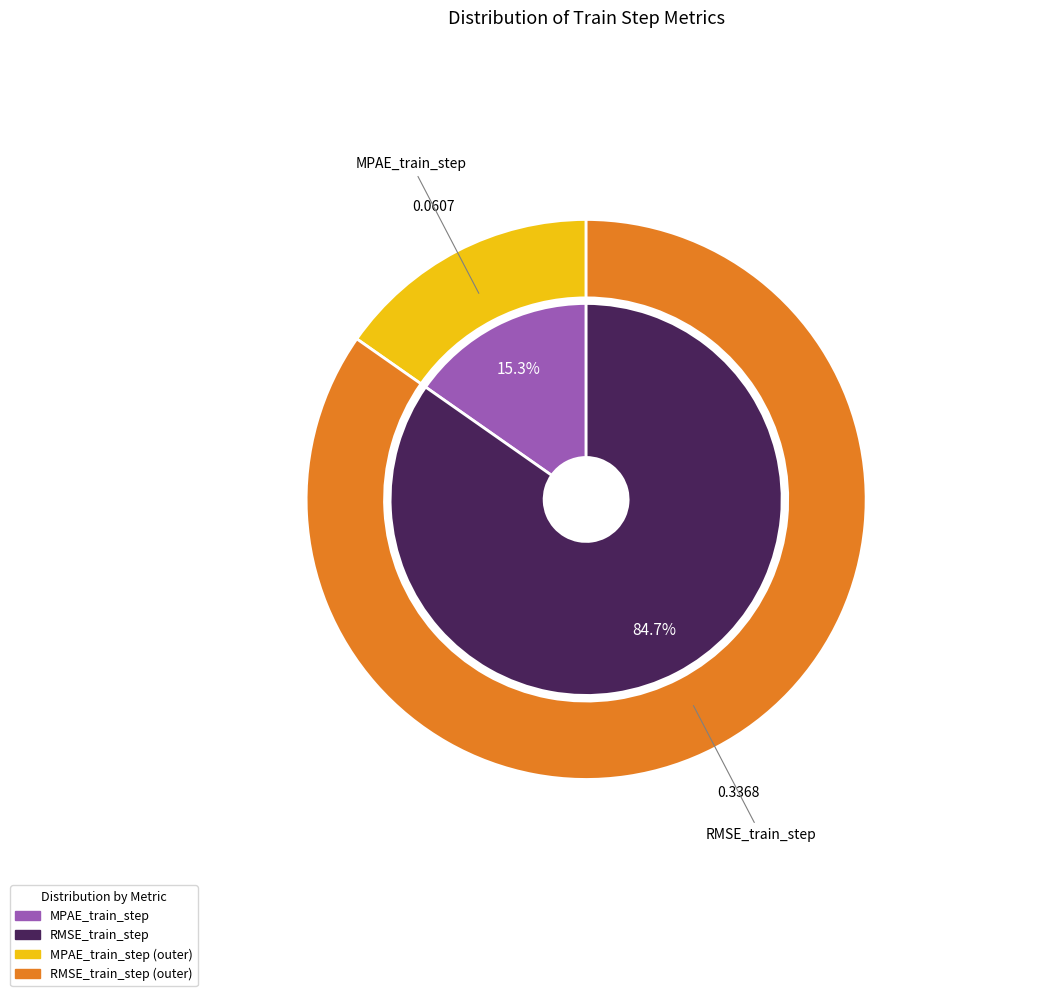

Do RMSE_train_step and MPAE_train_step together represent more than half of the pie?

Yes